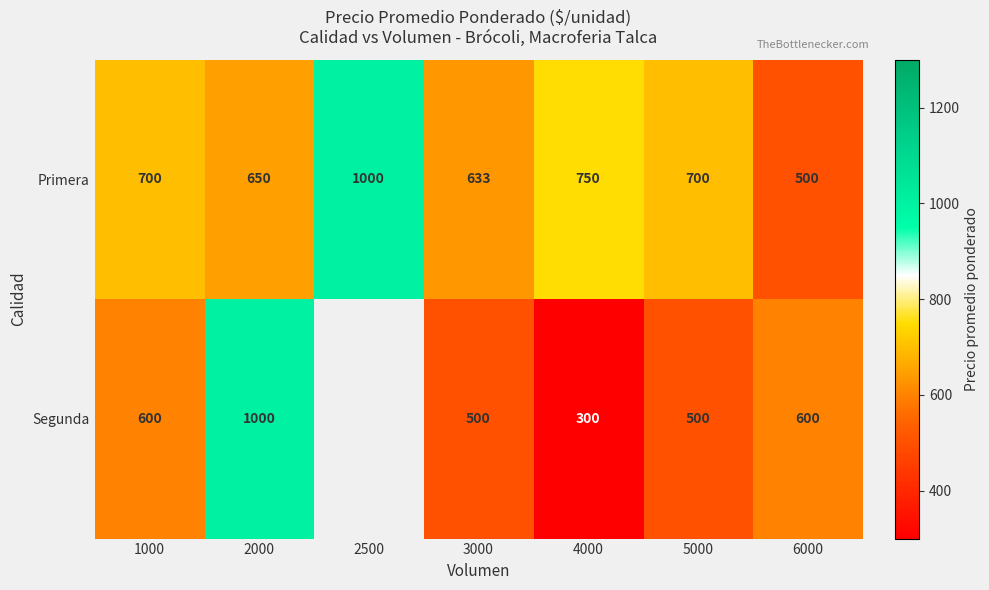

What is the difference between the maximum and minimum values in the Primera series?

500